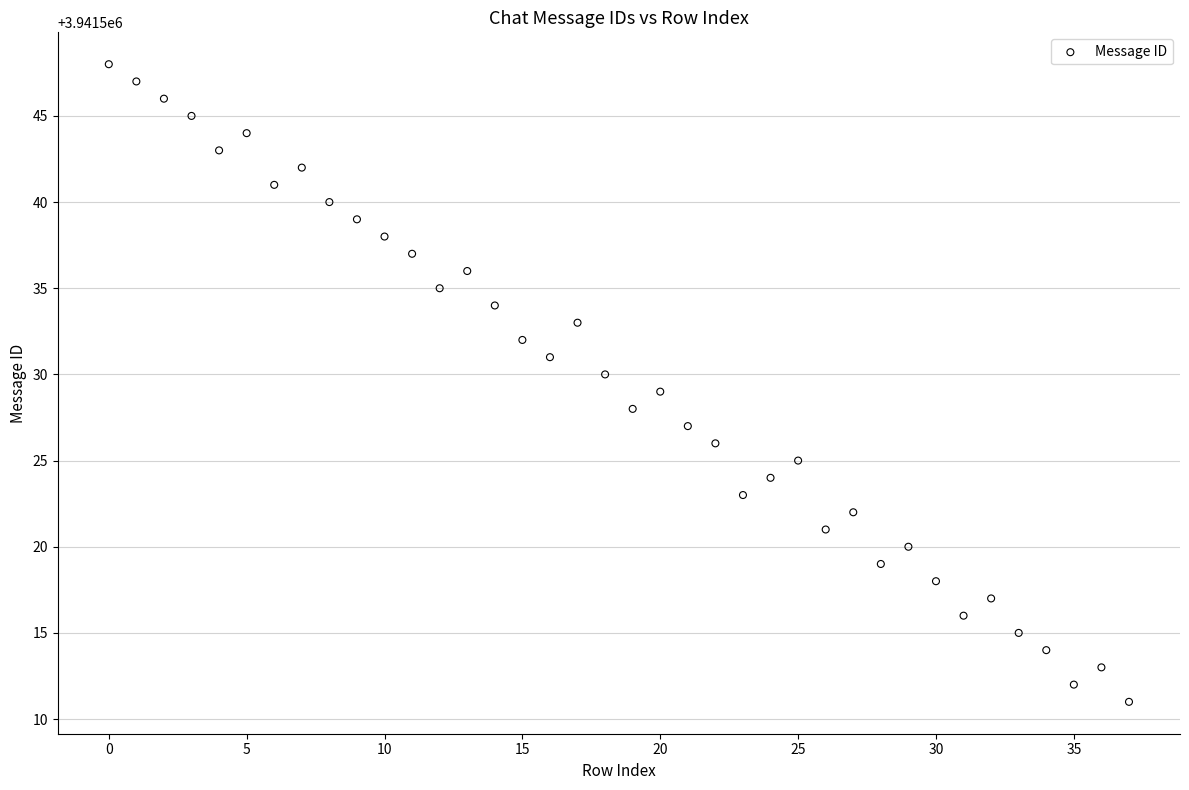

What is the range of Y values (max minus min)?

37